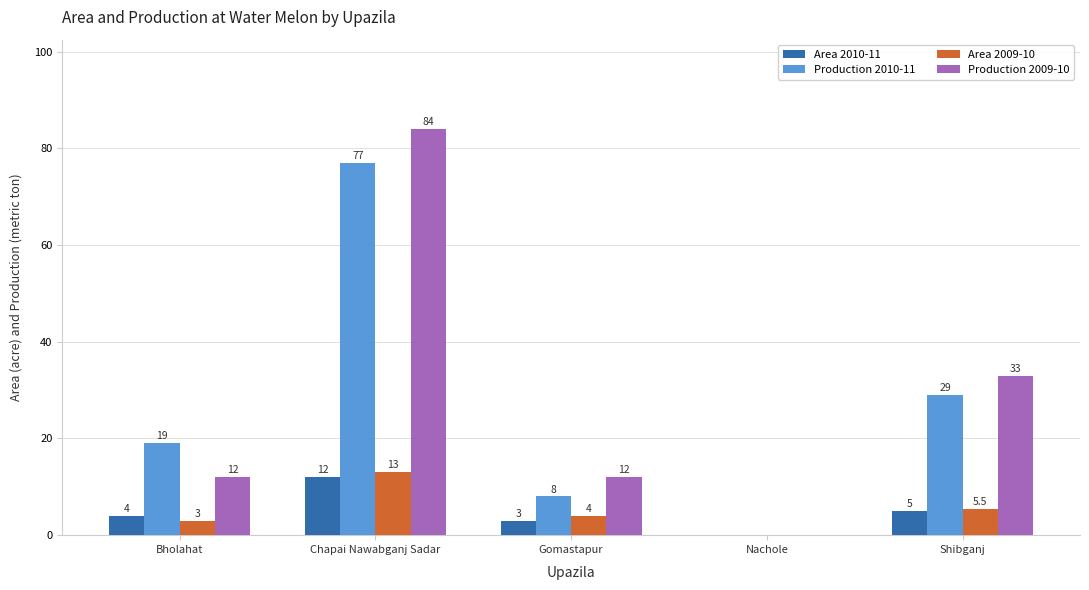

Is it true that Production 2009-10 equals 19.0 at Gomastapur?

False